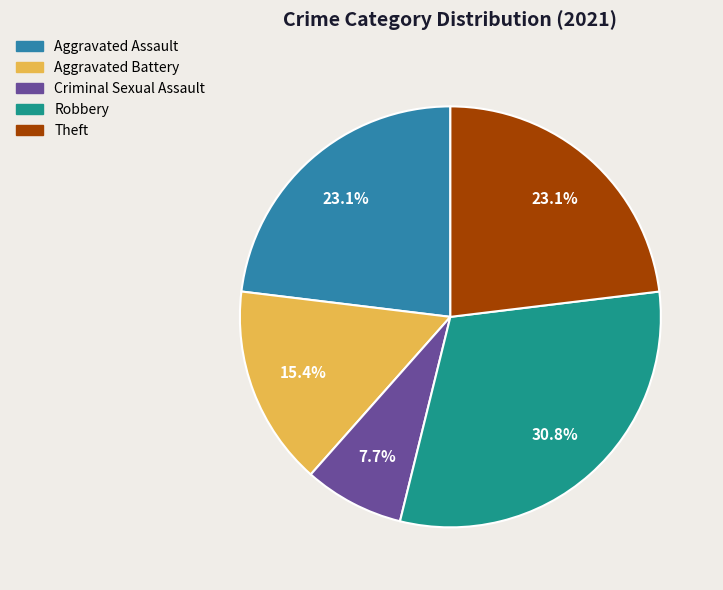

To the nearest percent, what is the average slice percentage?

20%